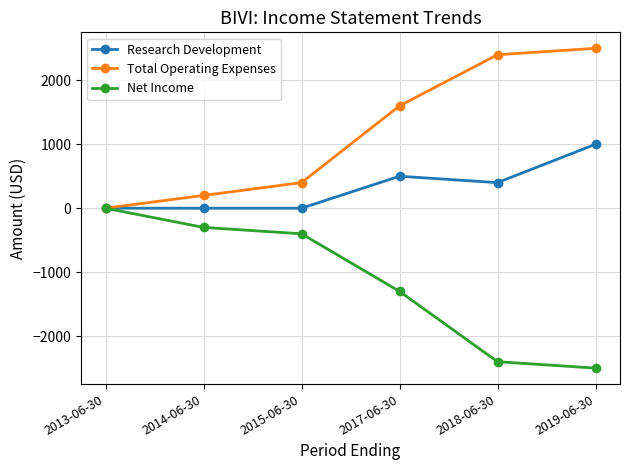

What is the minimum value for Net Income?

-2500